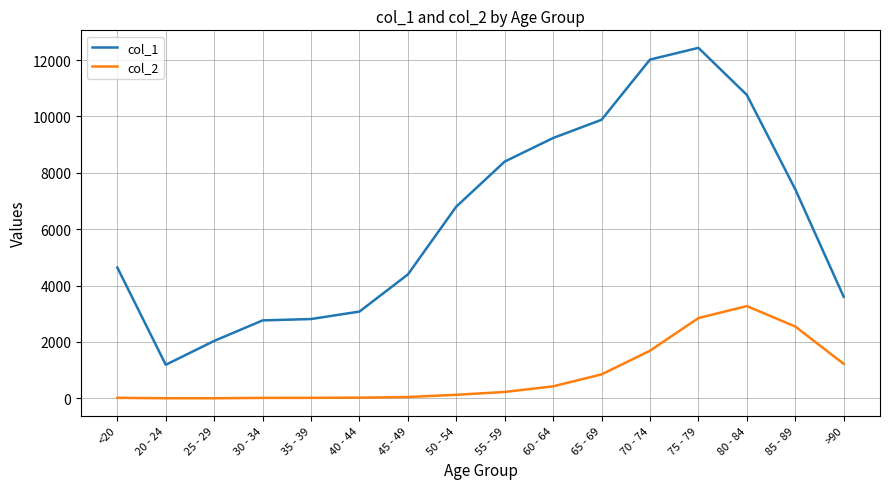

The col_2 series shows 18 at 35 - 39. True or false?

True